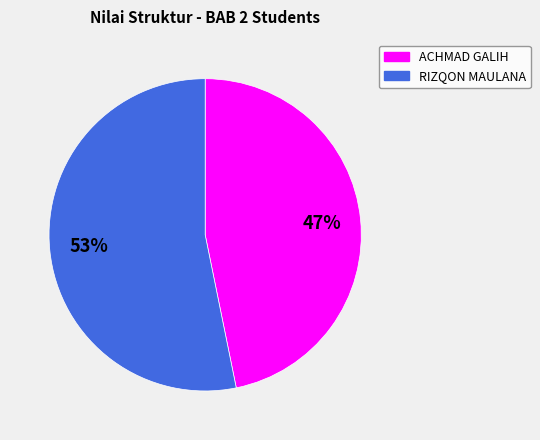

Is there a majority slice in this chart?

Yes